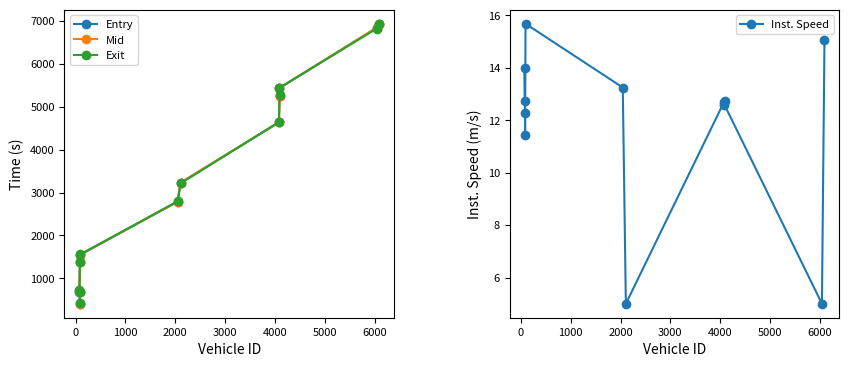

What is the value of the Exit point at the 5th from the left?

1558.9